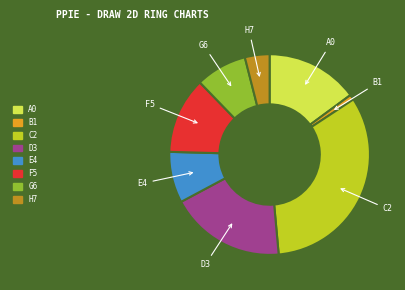

Does any single category account for the majority?

No